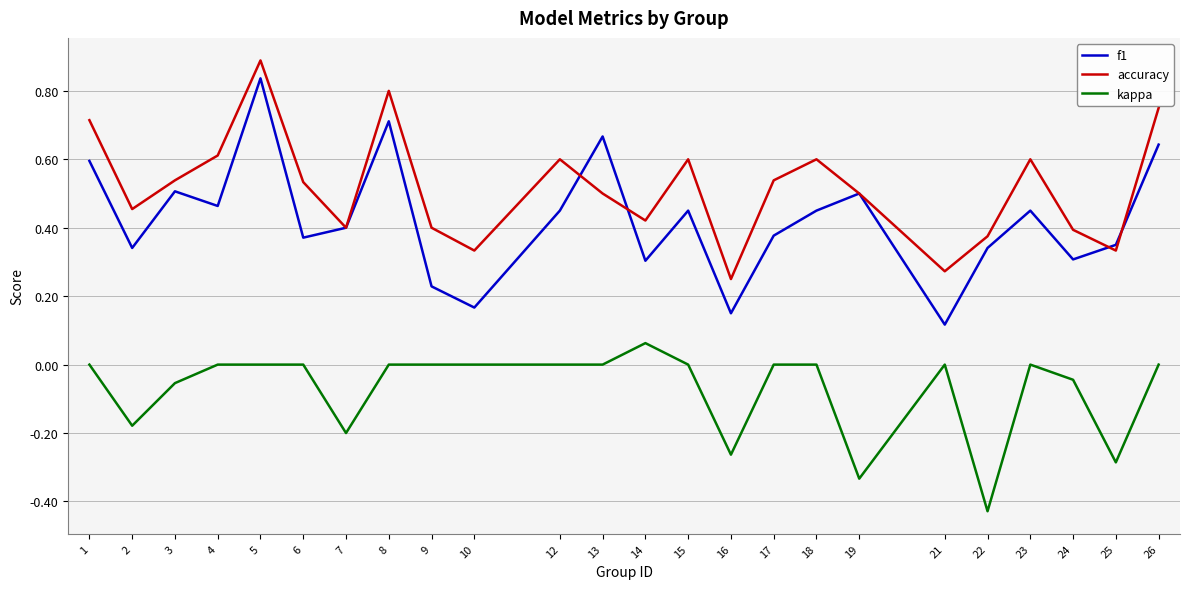

At which category does the chart reach its minimum across all series?

22